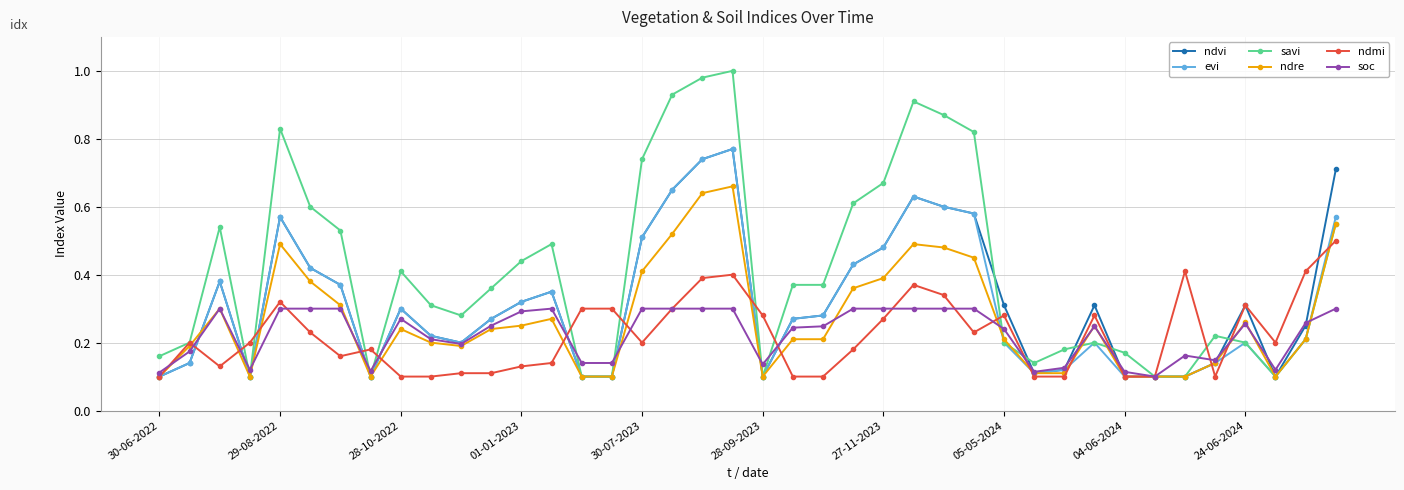

What are all the series names shown in the legend?

ndvi, evi, savi, ndre, ndmi, soc